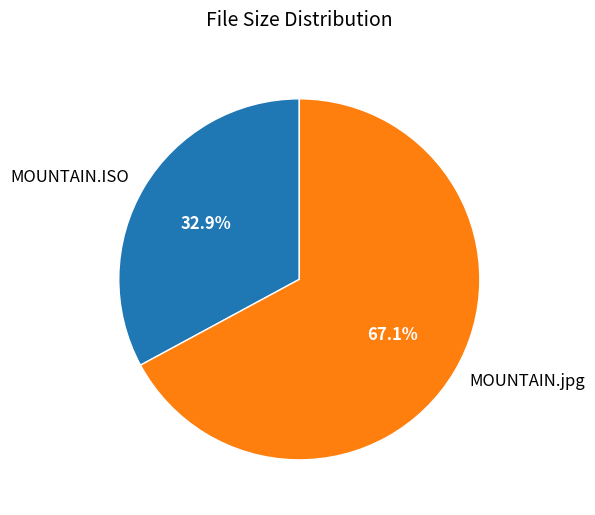

What percentage is the MOUNTAIN.jpg slice, to the nearest percent?

67%